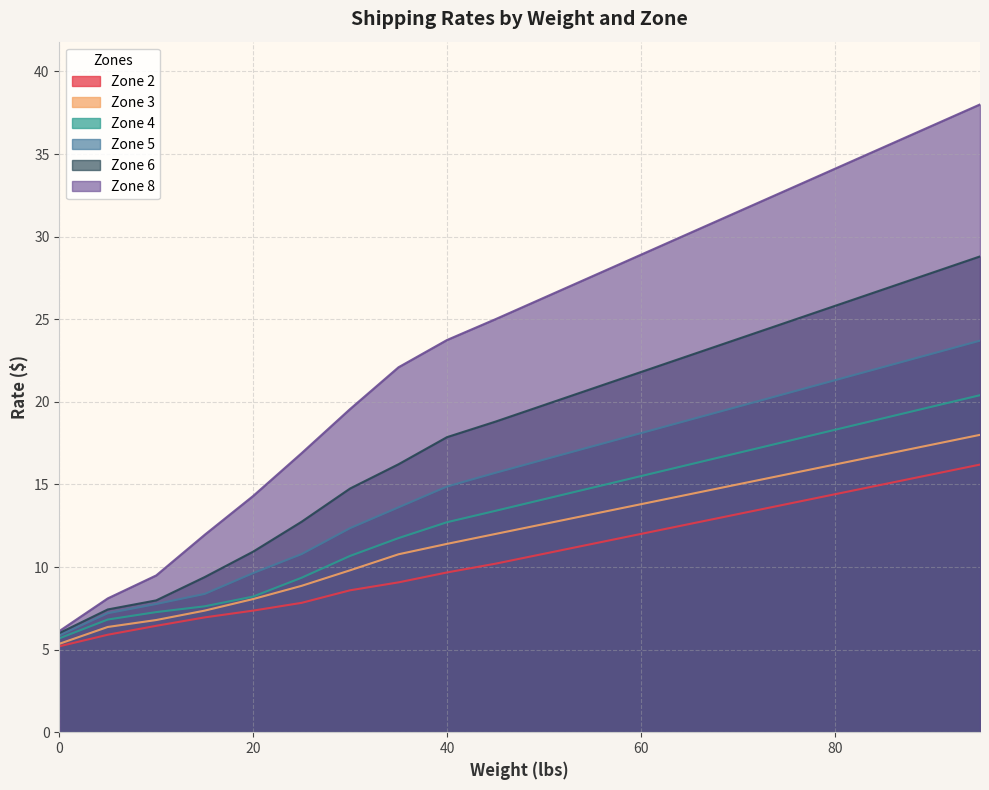

How many data points in Zone 3 are above 12?

10